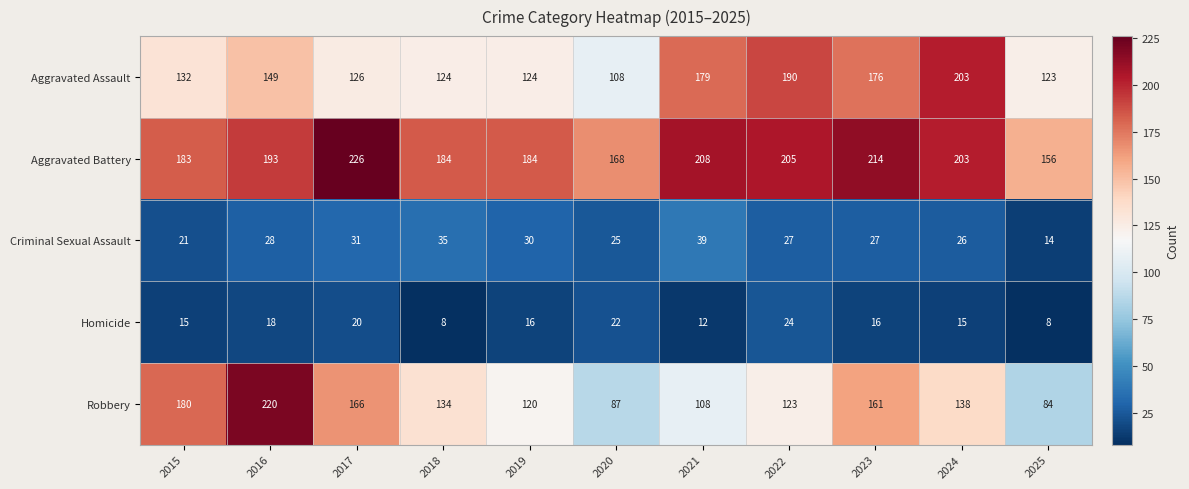

How many Homicide values are between 12 and 20?

7